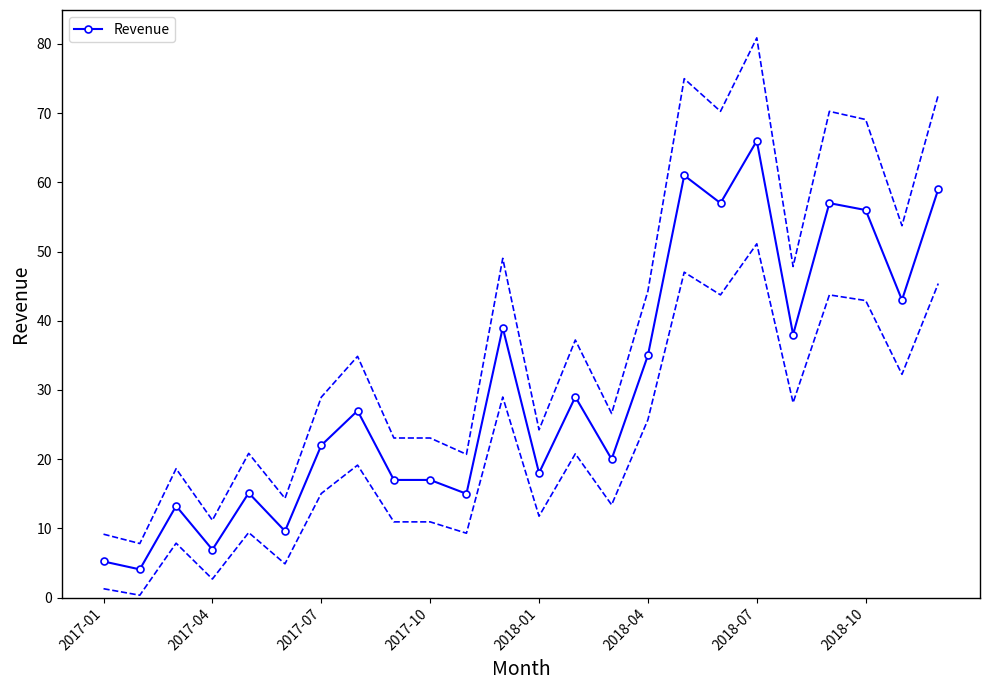

What is the maximum value for Revenue?

66.0